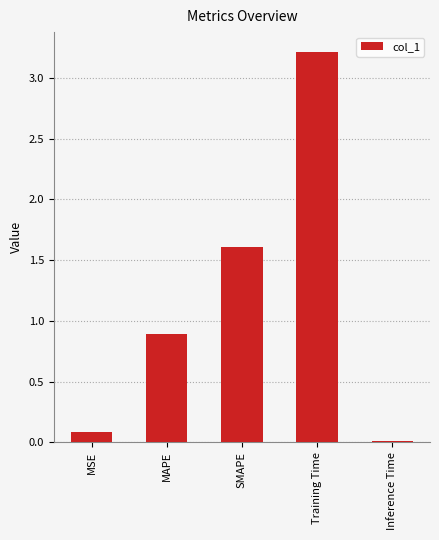

The chart shows a value of 0.9 at MAPE. True or false?

True